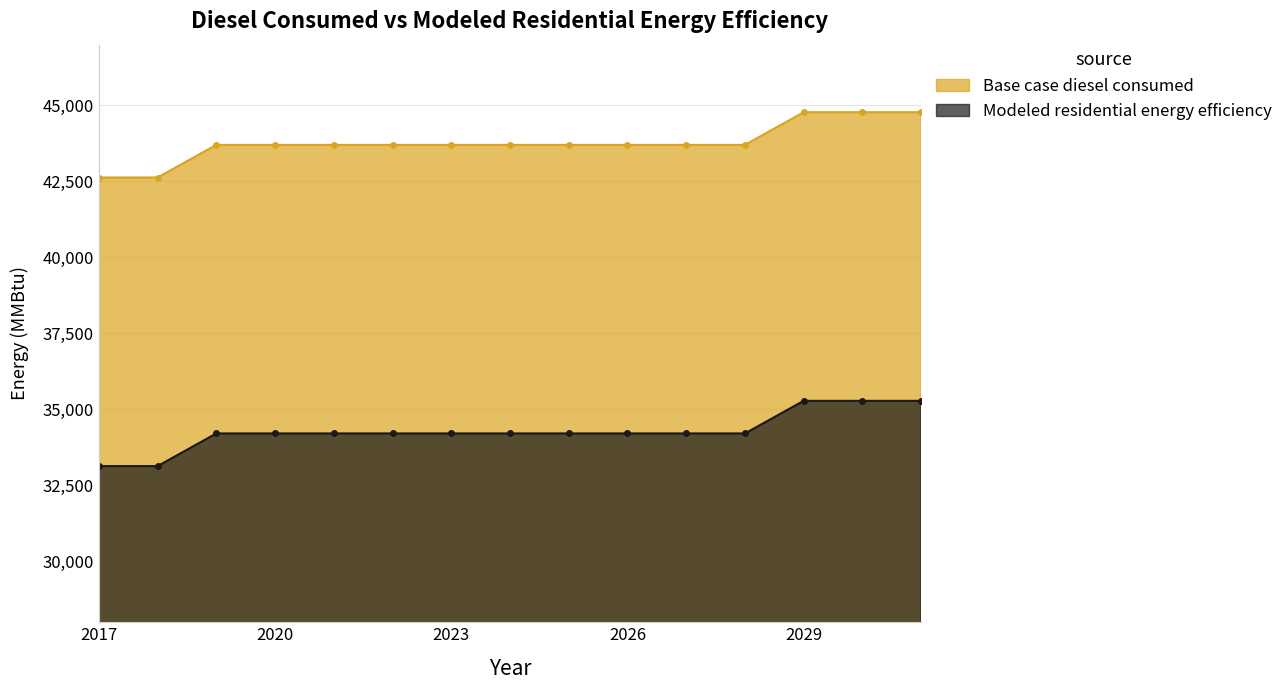

True or false: Base case diesel consumed and Modeled residential energy efficiency intersect in this chart.

False